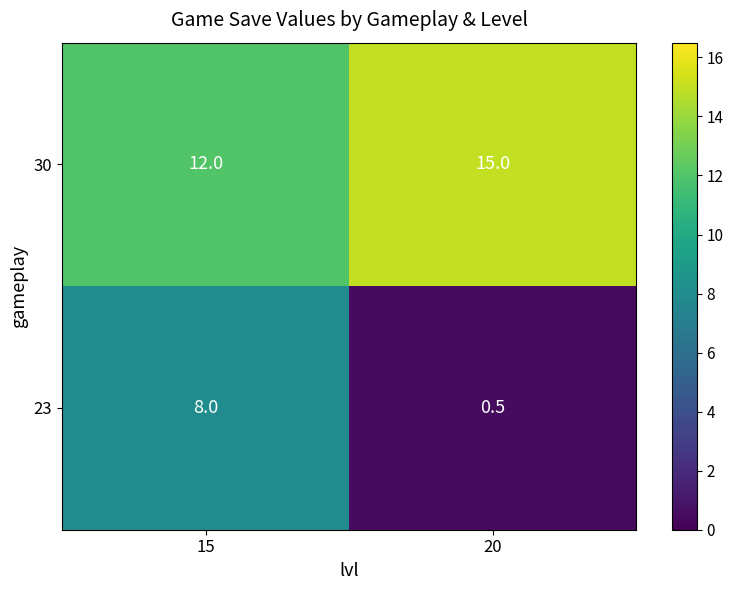

What is the total value across all series at 20?

15.5